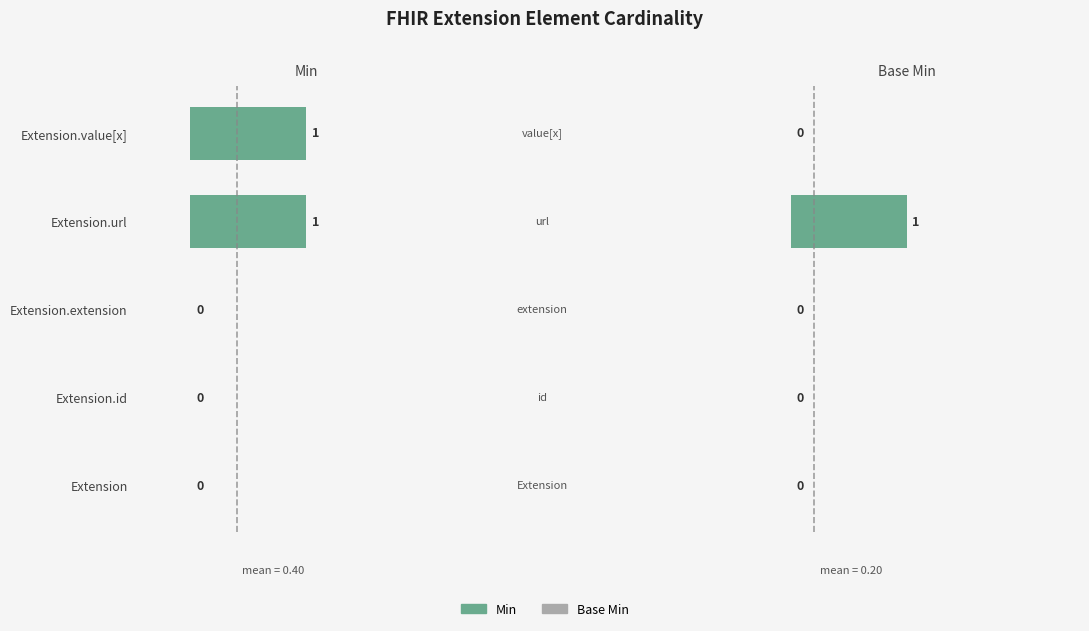

What are all the series names shown in the legend?

Min, Base Min